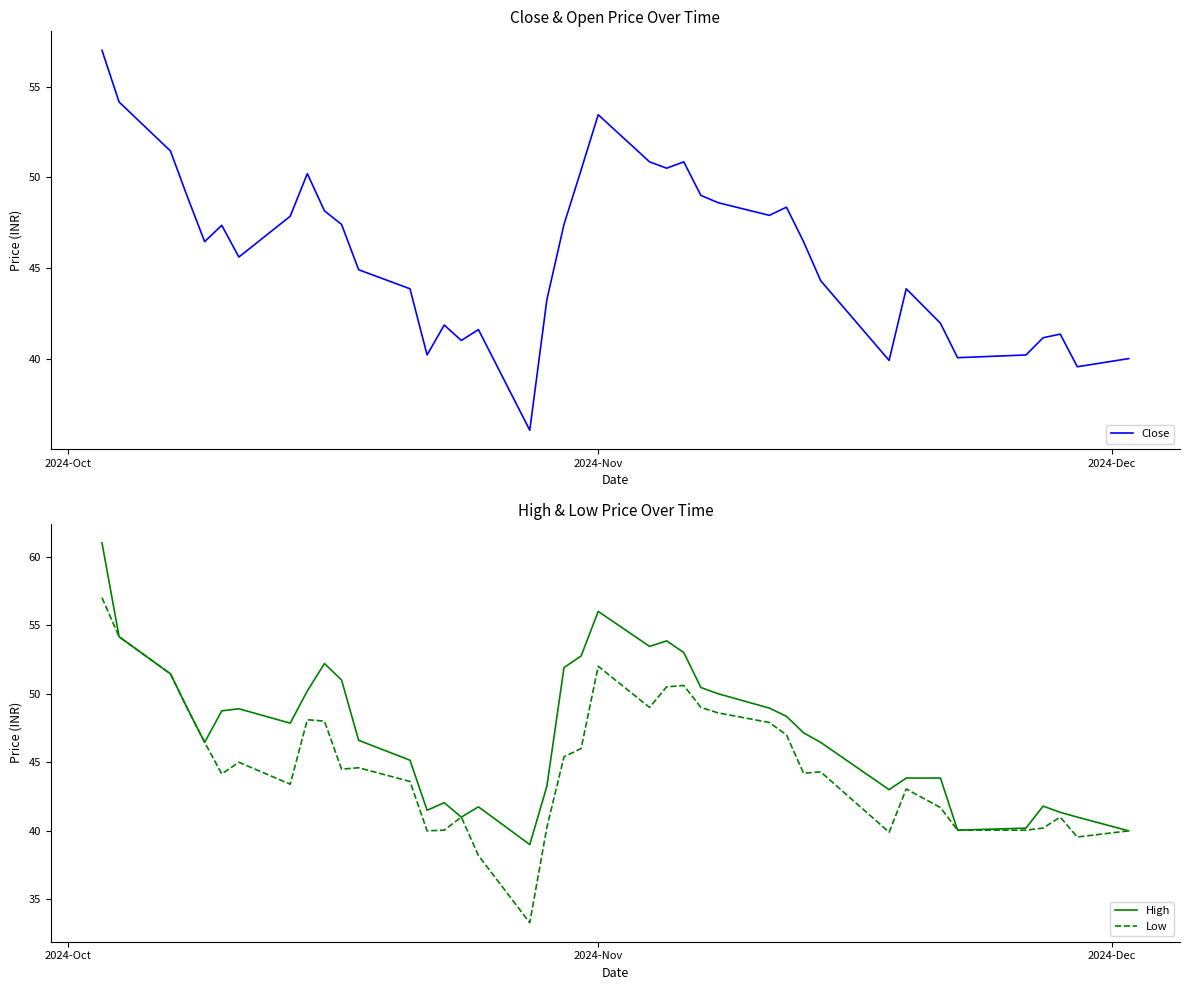

True or false: Low and High cross at least once.

False